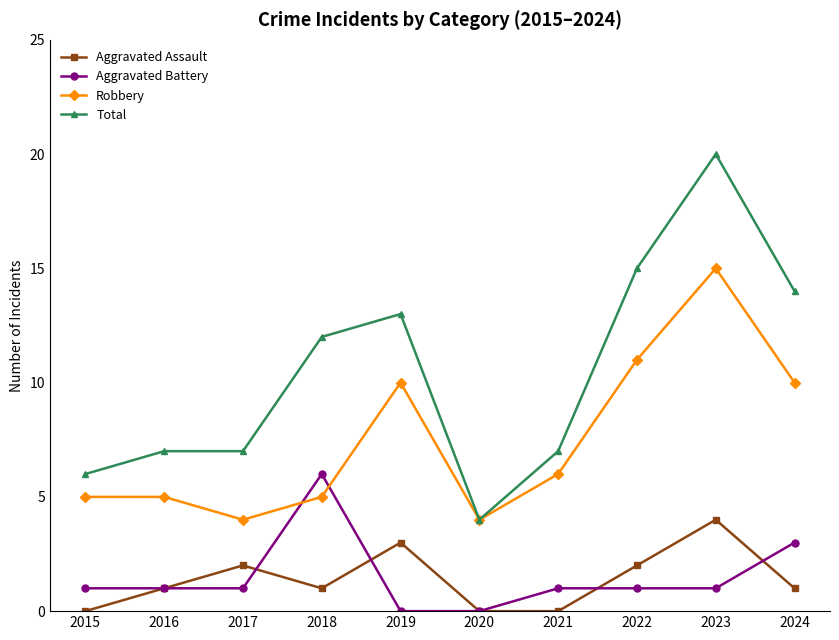

True or false: Aggravated Battery has a value of 0 at 2020.

True